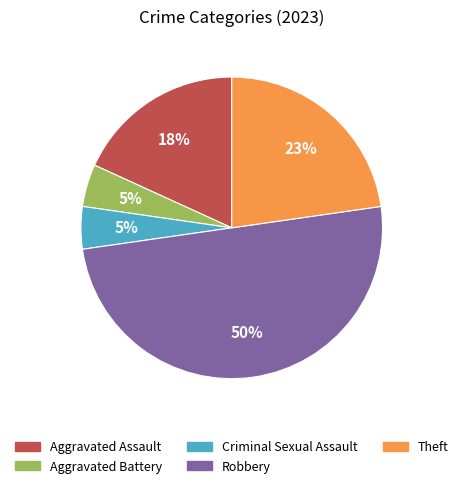

To the nearest percent, what portion does Theft represent?

23%